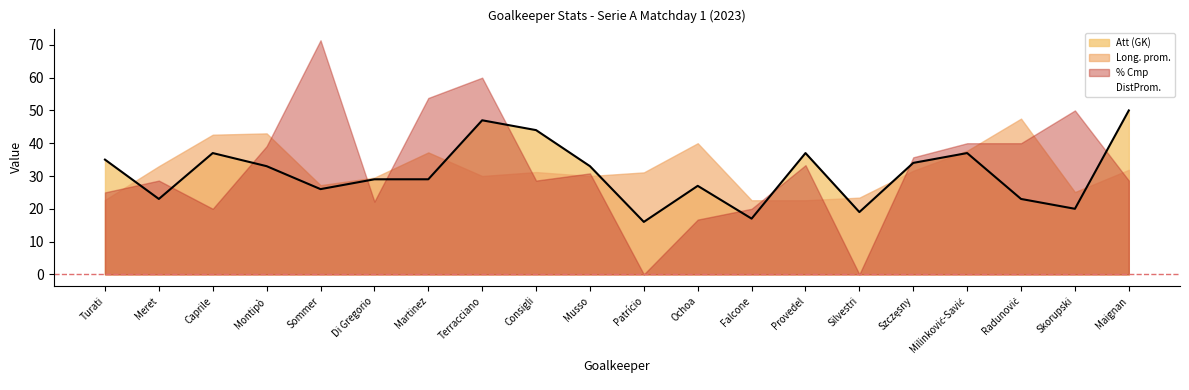

What position from the left is Milinković-Savić?

17